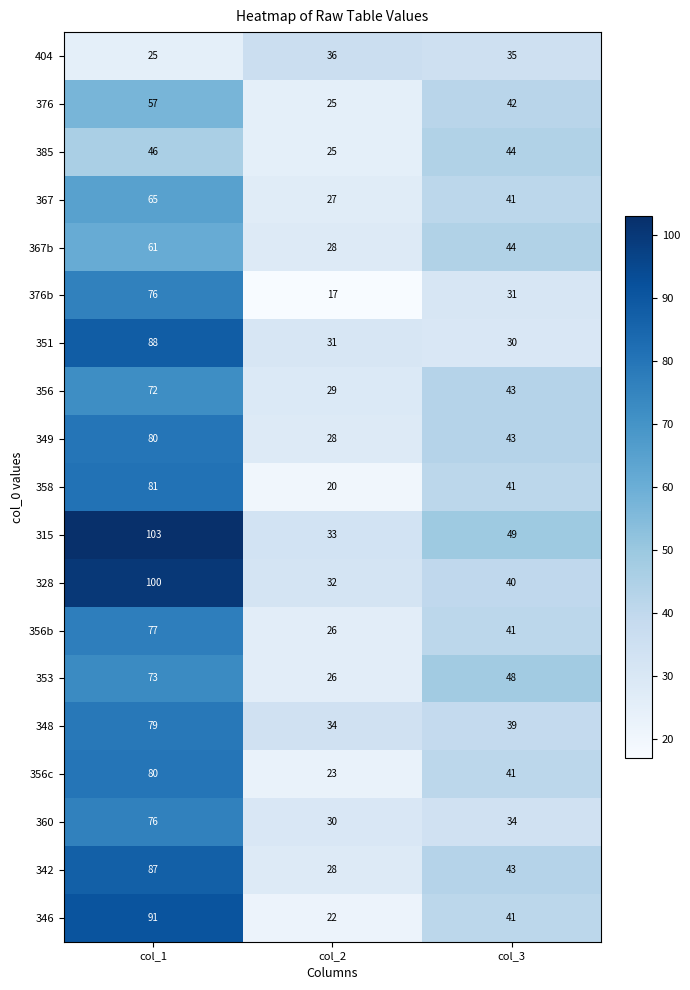

How many categories are shown in the chart?

3